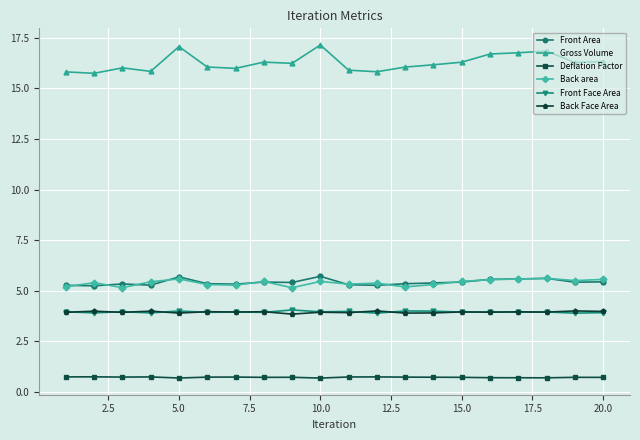

What is the sum of all Back Face Area values?

78.9